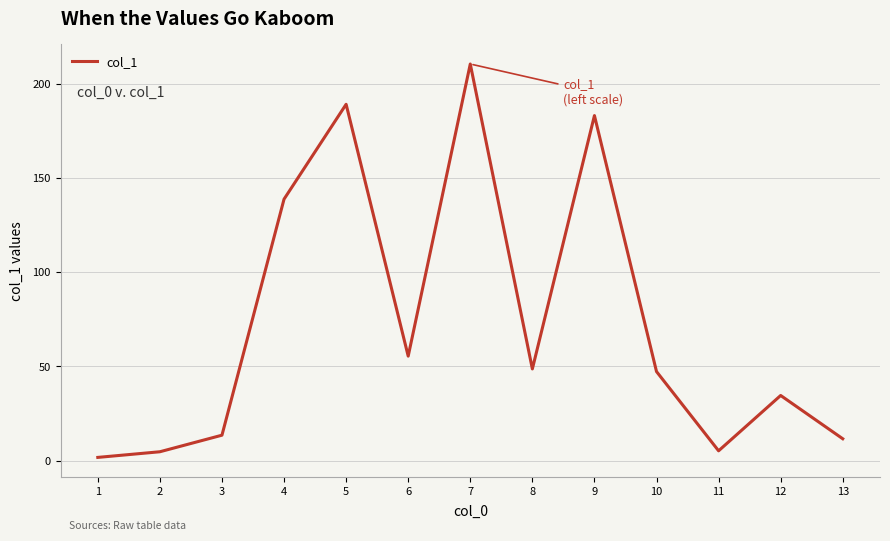

How many lines are shown in the chart?

1